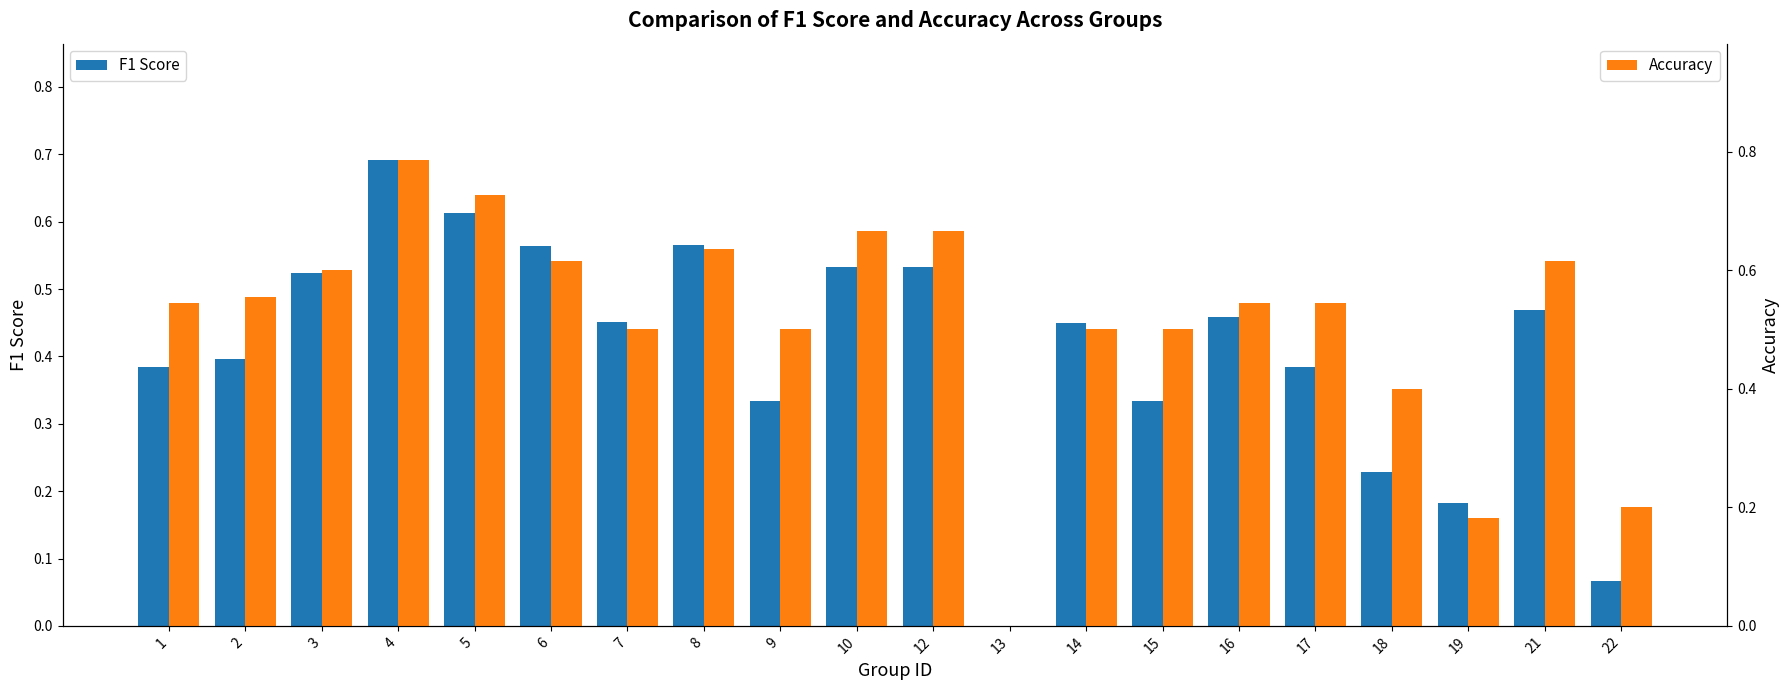

Is it true that F1 Score equals 0.6 at 6?

True